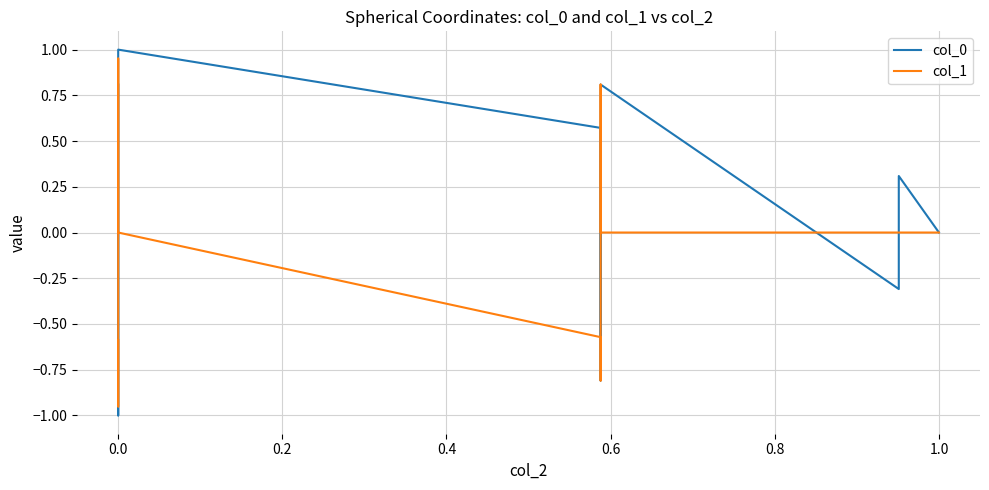

List the series in order of their overall mean, highest first.

col_1, col_0